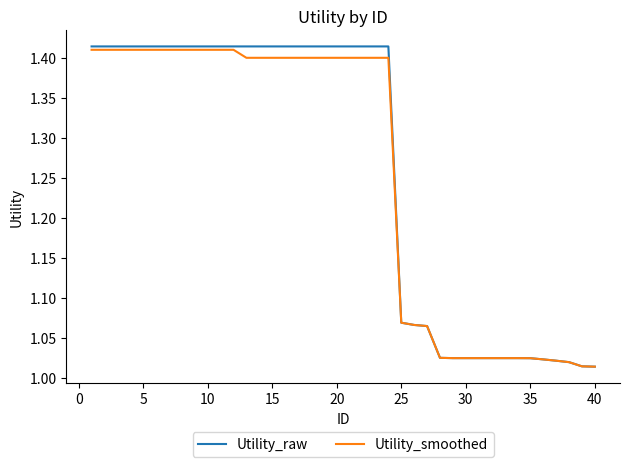

Which series has the widest spread of values?

Utility_raw